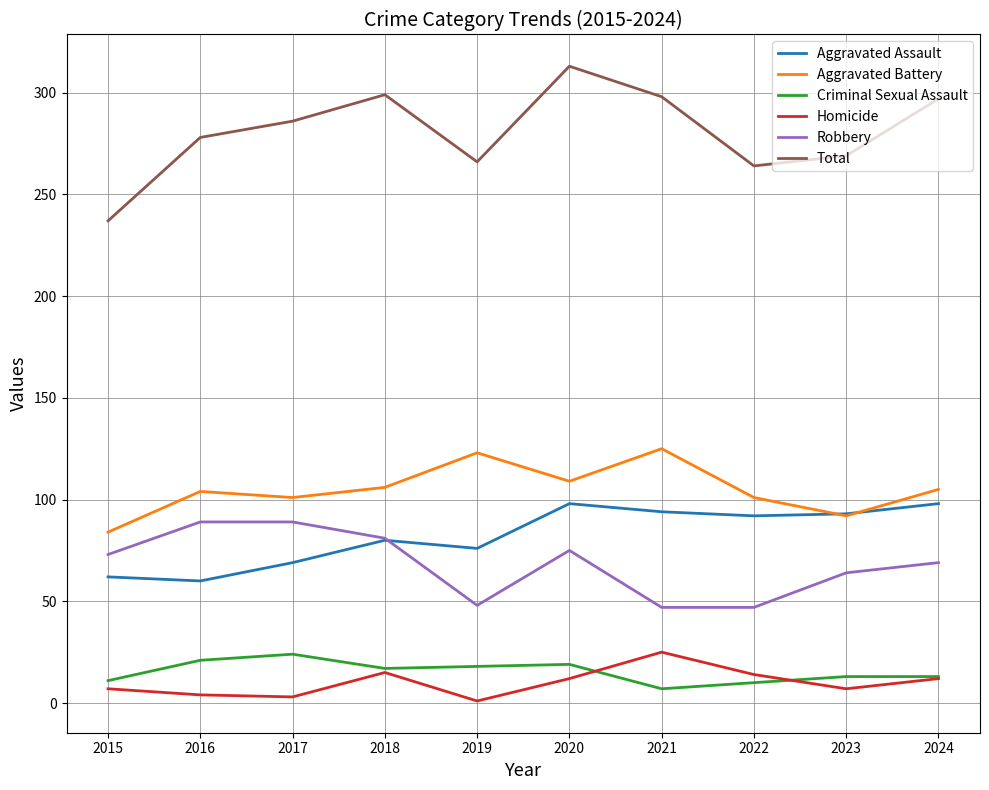

The value of Aggravated Assault at 2017 is 105. True or false?

False